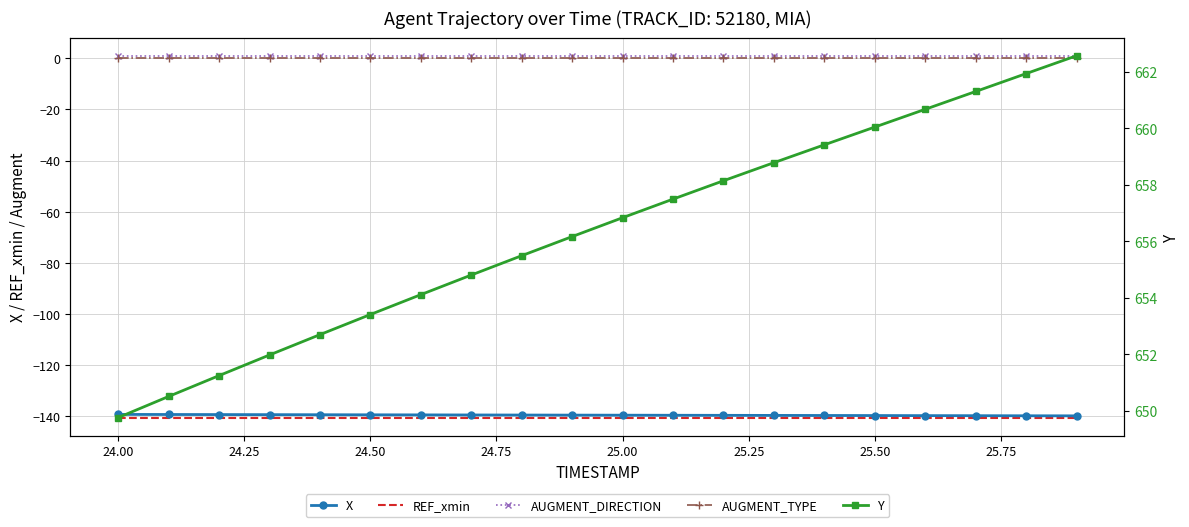

Reading right to left, extract all data points from this chart.

X: -139.9	-139.9	-139.8	-139.8	-139.8	-139.8	-139.7	-139.7	-139.7	-139.6	-139.6	-139.6	-139.6	-139.5	-139.5	-139.5	-139.4	-139.4	-139.4	-139.3
REF_xmin: -140.6	-140.6	-140.6	-140.6	-140.6	-140.6	-140.6	-140.6	-140.6	-140.6	-140.6	-140.6	-140.6	-140.6	-140.6	-140.6	-140.6	-140.6	-140.6	-140.6
AUGMENT_DIRECTION: 1.0	1.0	1.0	1.0	1.0	1.0	1.0	1.0	1.0	1.0	1.0	1.0	1.0	1.0	1.0	1.0	1.0	1.0	1.0	1.0
AUGMENT_TYPE: 0.0	0.0	0.0	0.0	0.0	0.0	0.0	0.0	0.0	0.0	0.0	0.0	0.0	0.0	0.0	0.0	0.0	0.0	0.0	0.0
Y: 662.6	661.9	661.3	660.7	660.0	659.4	658.8	658.1	657.5	656.8	656.2	655.5	654.8	654.1	653.4	652.7	652.0	651.3	650.5	649.8